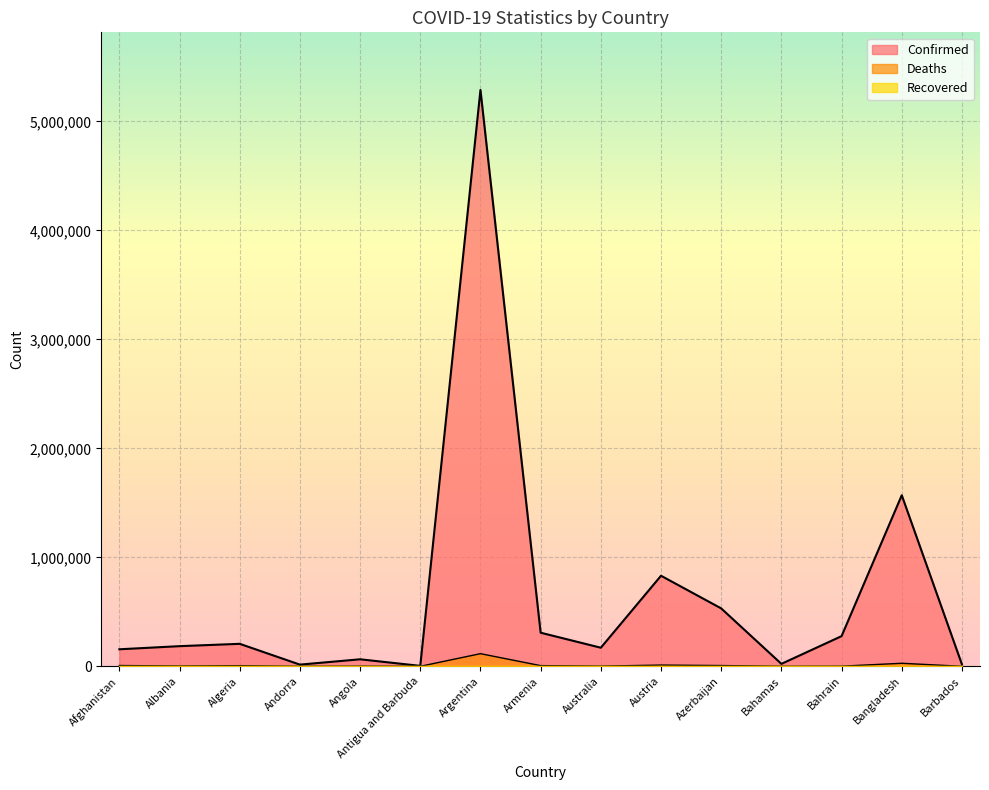

At how many categories does at least one series exceed 4692345?

1